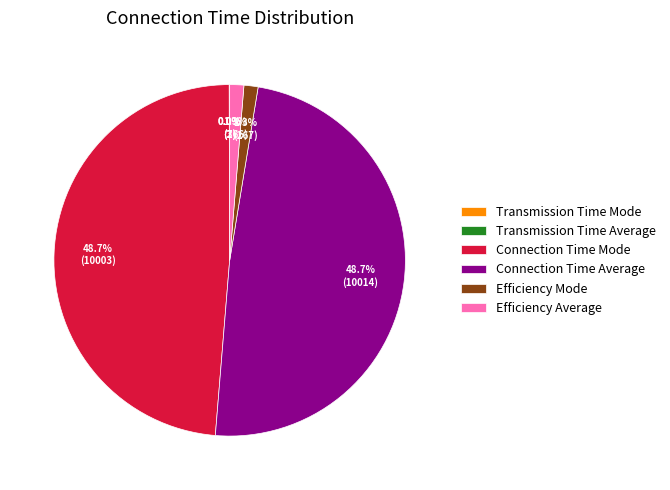

What is the ratio of the value at Connection Time Mode to the value at Connection Time Average?

1.0